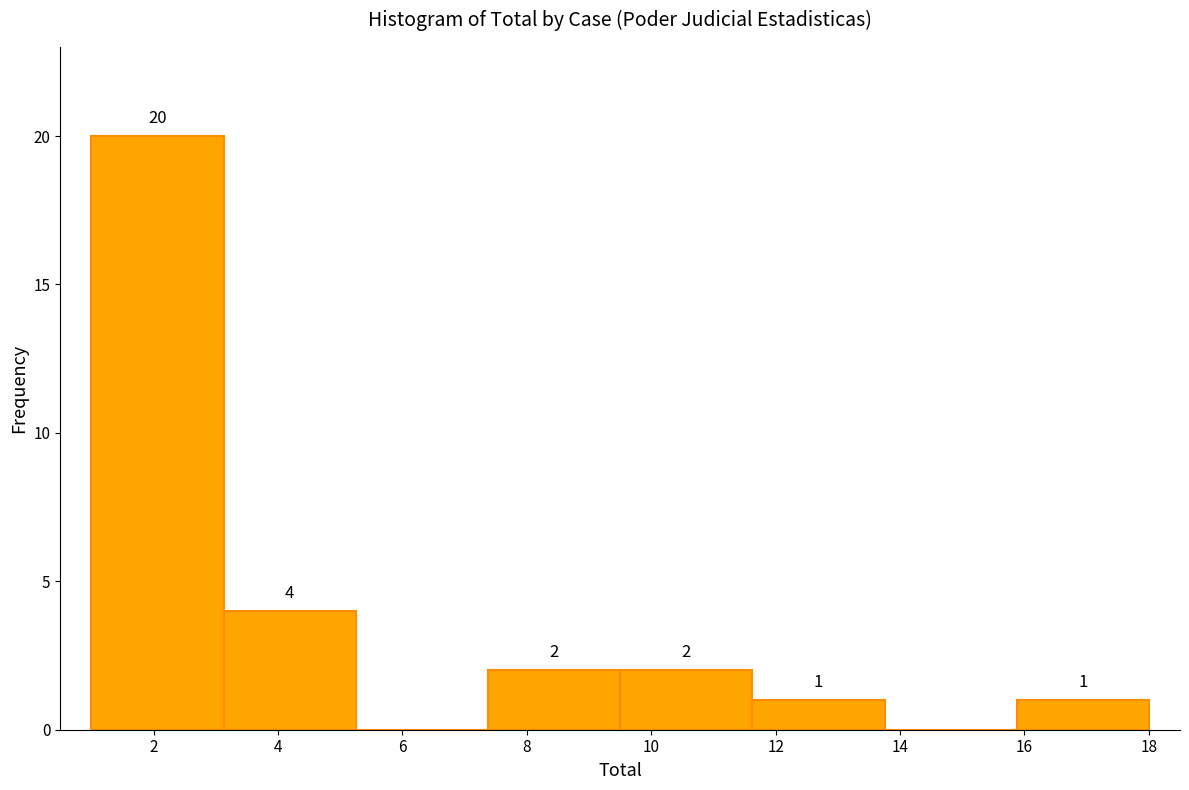

Which range on the x-axis has the tallest bar?

1.0 to 3.2